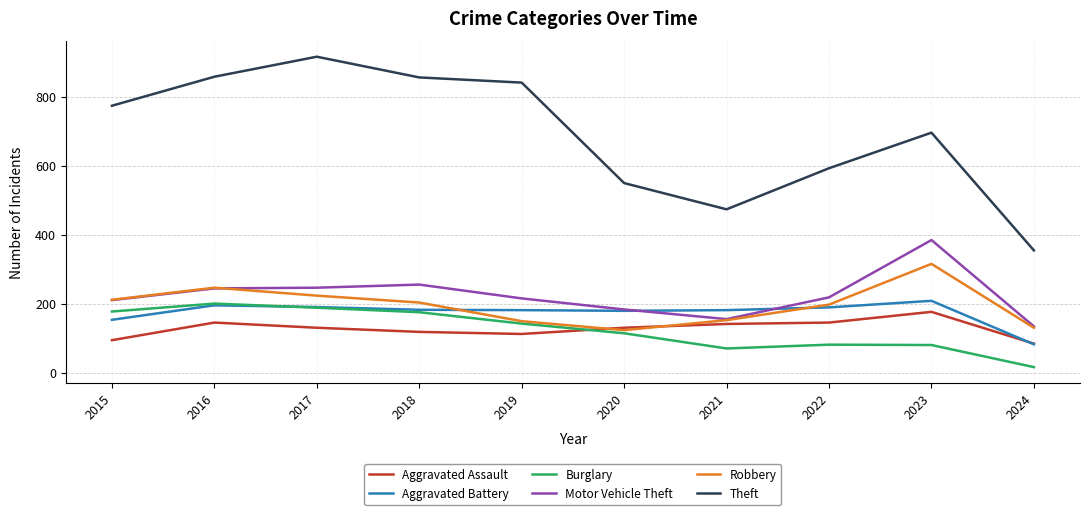

What are all the series names shown in the legend?

Aggravated Assault, Aggravated Battery, Burglary, Motor Vehicle Theft, Robbery, Theft